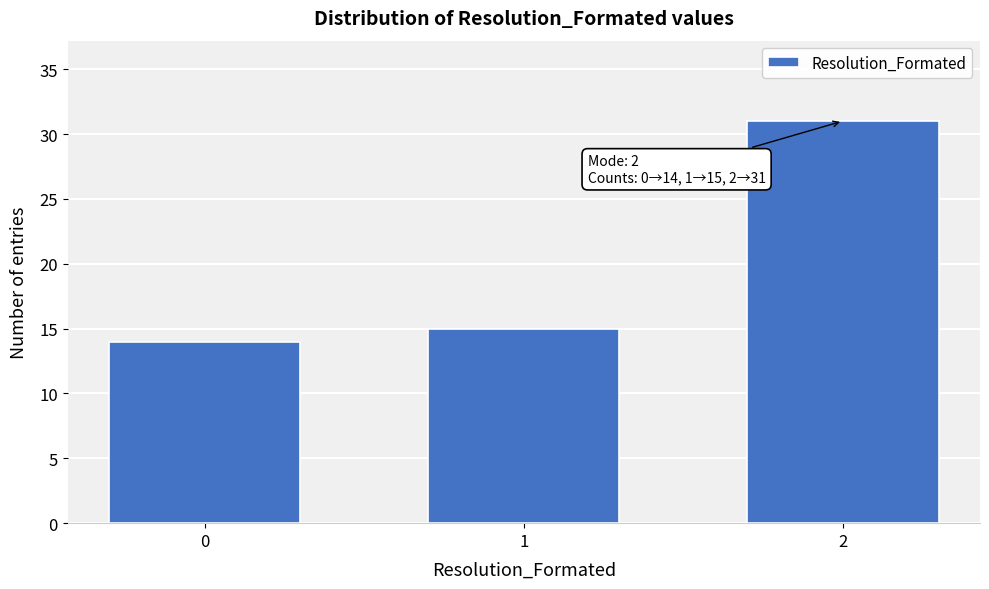

Reading left to right, list all the values displayed in this chart.

14	15	31